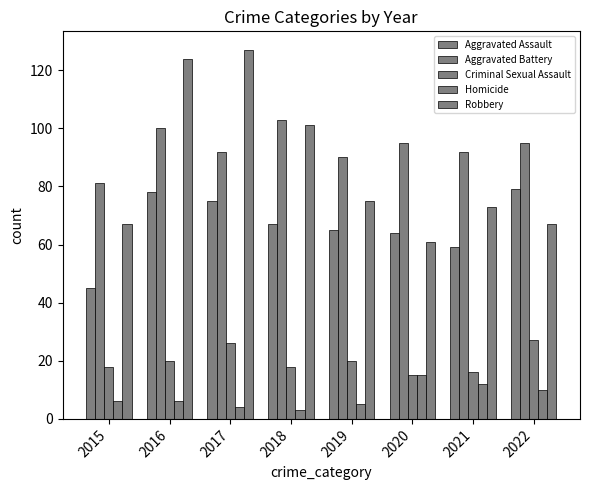

How many groups of bars are there?

8